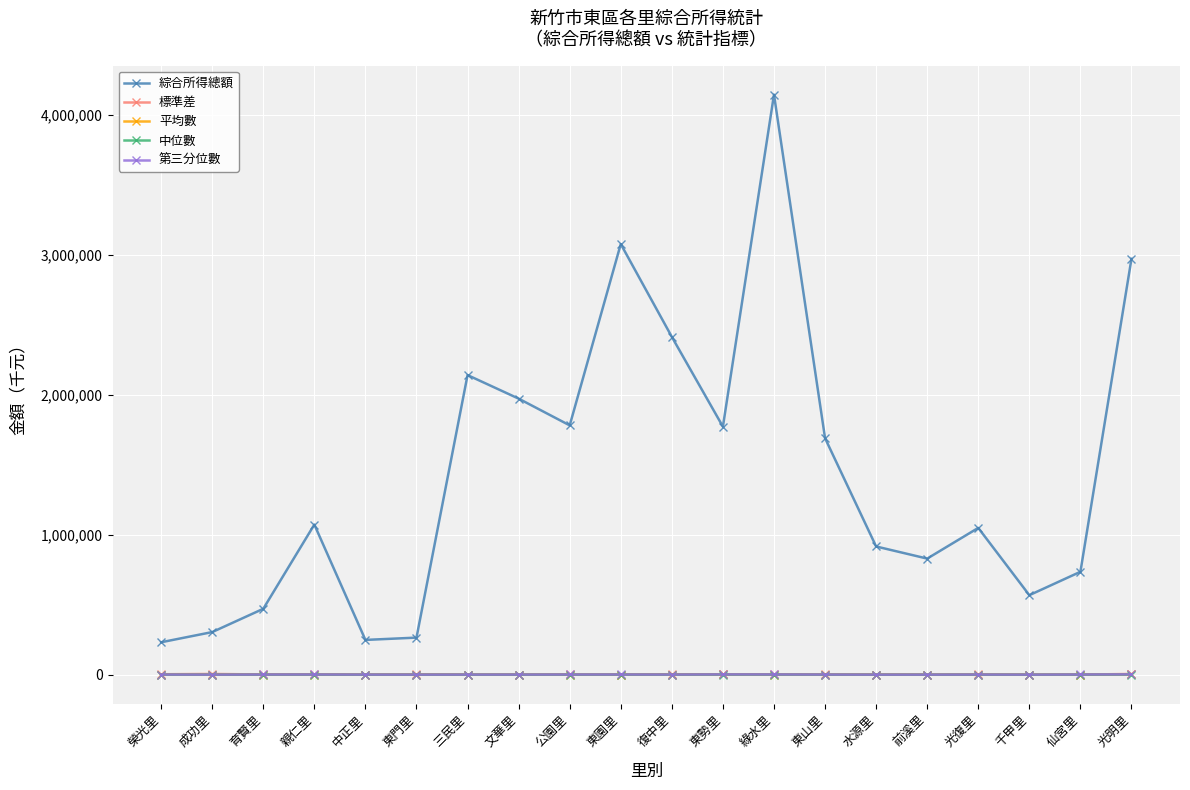

At which category does 綜合所得總額 reach its first local peak?

親仁里